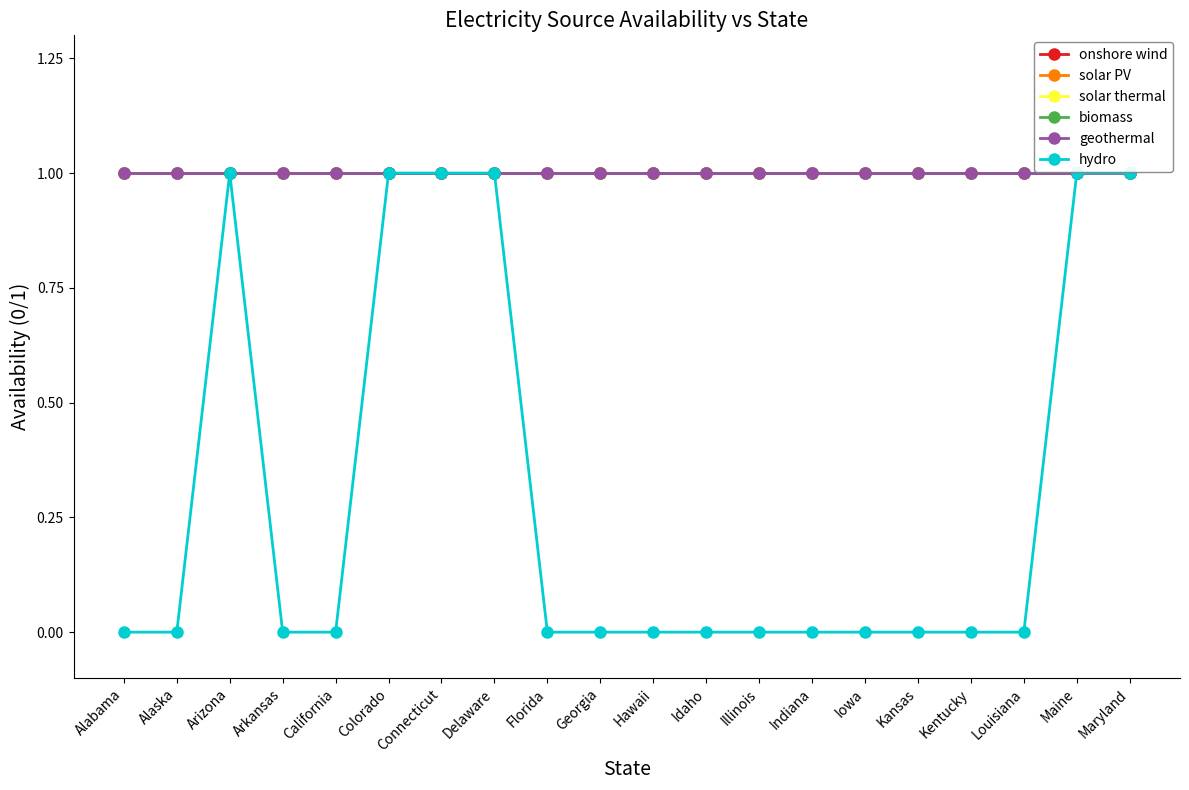

Is this an area chart (filled region under the line)?

No